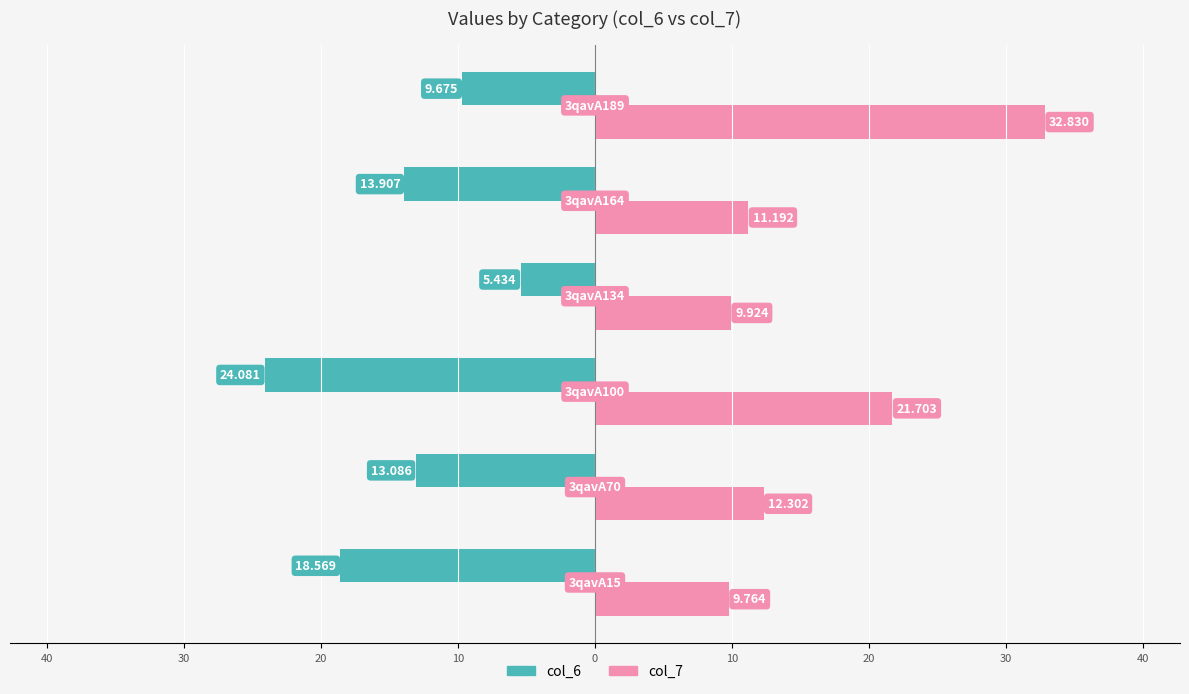

Rank the series by their maximum value, from lowest to highest.

col_6, col_7